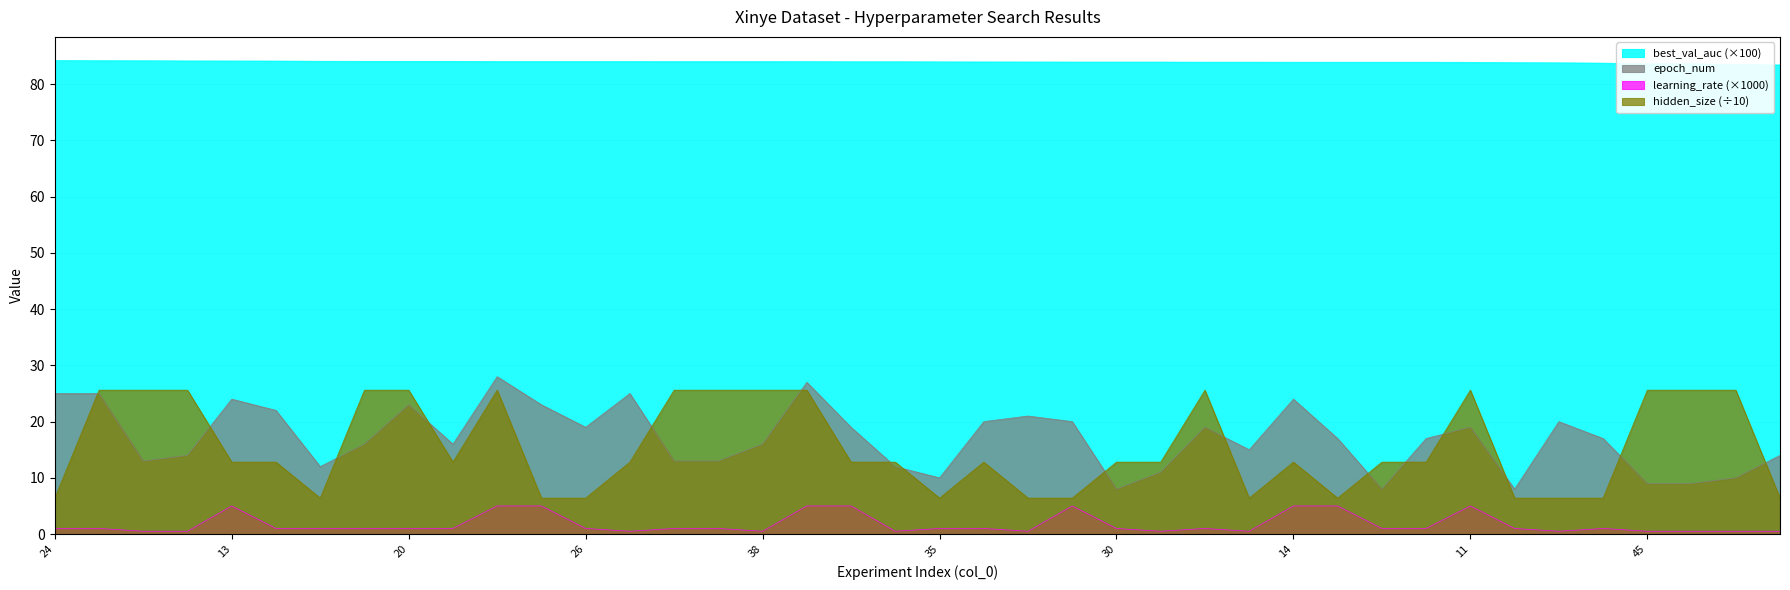

Reading right to left, extract all data points from this chart.

best_val_auc: 53=83.4	46=83.5	47=83.6	45=83.6	34=83.8	43=83.8	33=83.8	11=83.9	32=83.9	31=83.9	16=83.9	14=83.9	44=83.9	28=83.9	40=84.0	30=84.0	17=84.0	42=84.0	21=84.0	35=84.0	41=84.0	12=84.0	10=84.0	38=84.0	29=84.0	27=84.0	39=84.0	26=84.0	15=84.0	9=84.0	22=84.1	20=84.1	18=84.1	25=84.1	23=84.1	13=84.1	36=84.2	37=84.2	19=84.2	24=84.2
epoch_num: 53=14.0	46=10.0	47=9.0	45=9.0	34=17.0	43=20.0	33=8.0	11=19.0	32=17.0	31=8.0	16=17.0	14=24.0	44=15.0	28=19.0	40=11.0	30=8.0	17=20.0	42=21.0	21=20.0	35=10.0	41=12.0	12=19.0	10=27.0	38=16.0	29=13.0	27=13.0	39=25.0	26=19.0	15=23.0	9=28.0	22=16.0	20=23.0	18=16.0	25=12.0	23=22.0	13=24.0	36=14.0	37=13.0	19=25.0	24=25.0
learning_rate_scaled: 53=0.5	46=0.5	47=0.5	45=0.5	34=1.0	43=0.5	33=1.0	11=5.0	32=1.0	31=1.0	16=5.0	14=5.0	44=0.5	28=1.0	40=0.5	30=1.0	17=5.0	42=0.5	21=1.0	35=1.0	41=0.5	12=5.0	10=5.0	38=0.5	29=1.0	27=1.0	39=0.5	26=1.0	15=5.0	9=5.0	22=1.0	20=1.0	18=1.0	25=1.0	23=1.0	13=5.0	36=0.5	37=0.5	19=1.0	24=1.0
hidden_size_scaled: 53=6.4	46=25.6	47=25.6	45=25.6	34=6.4	43=6.4	33=6.4	11=25.6	32=12.8	31=12.8	16=6.4	14=12.8	44=6.4	28=25.6	40=12.8	30=12.8	17=6.4	42=6.4	21=12.8	35=6.4	41=12.8	12=12.8	10=25.6	38=25.6	29=25.6	27=25.6	39=12.8	26=6.4	15=6.4	9=25.6	22=12.8	20=25.6	18=25.6	25=6.4	23=12.8	13=12.8	36=25.6	37=25.6	19=25.6	24=6.4